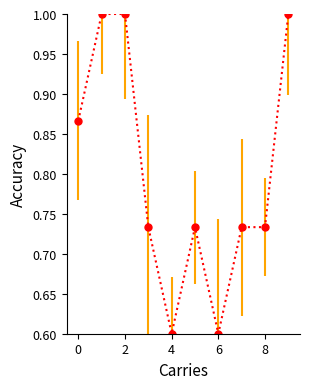

What is the average value?

0.8